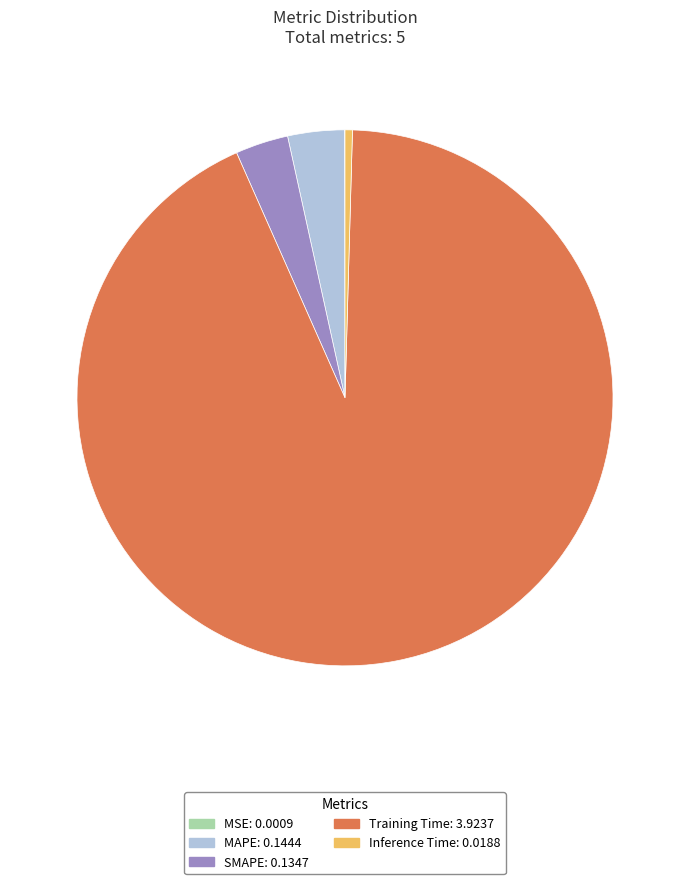

Does any single category account for the majority?

Yes